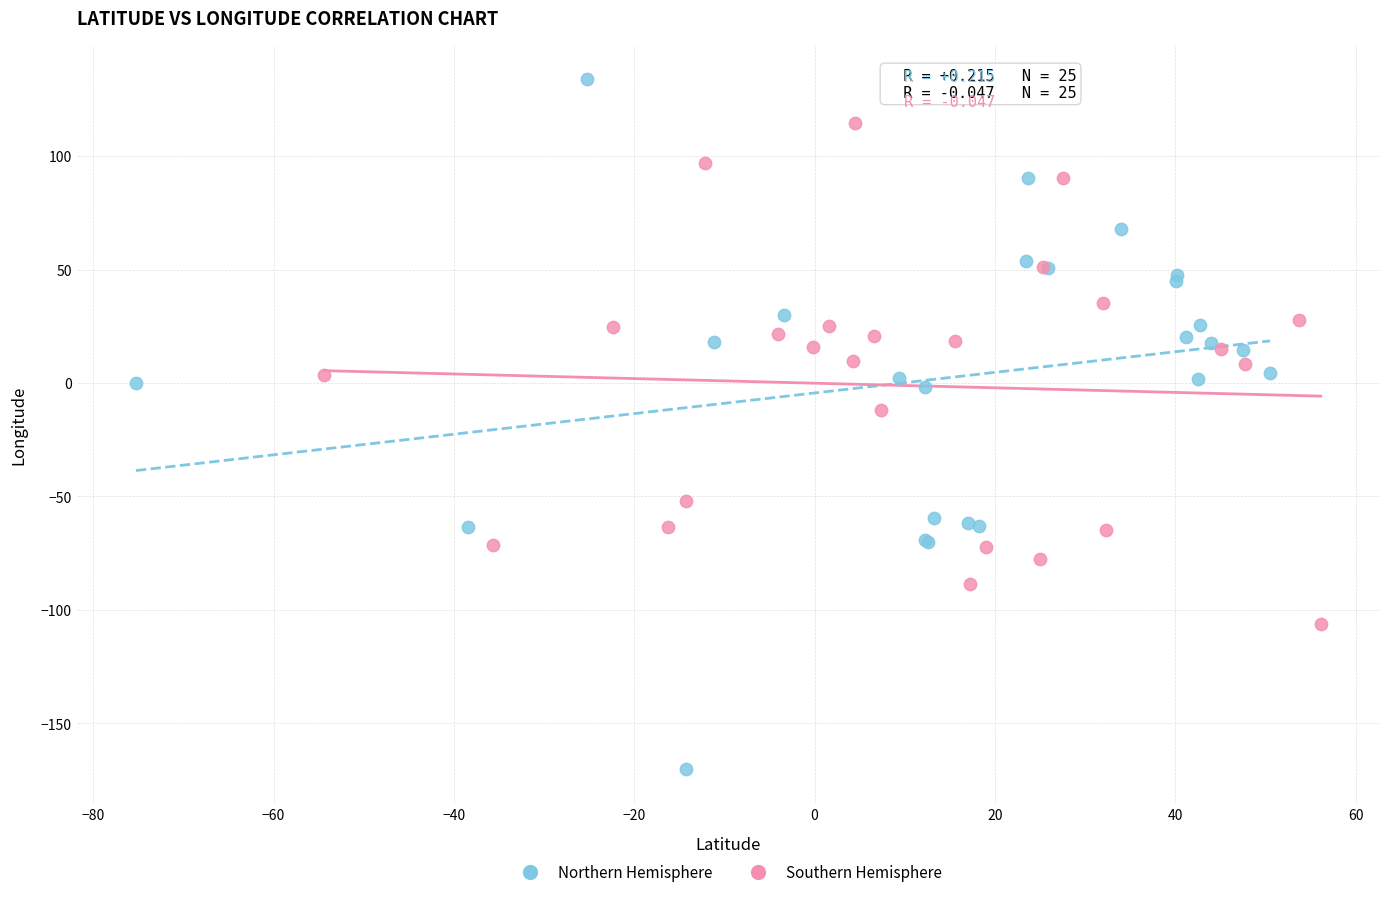

Which series has the widest spread of Y values?

Northern Hemisphere